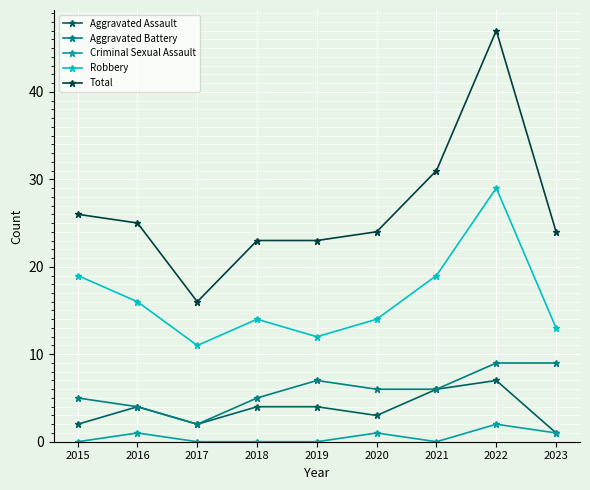

What is the difference between the highest and lowest values at 2018?

23